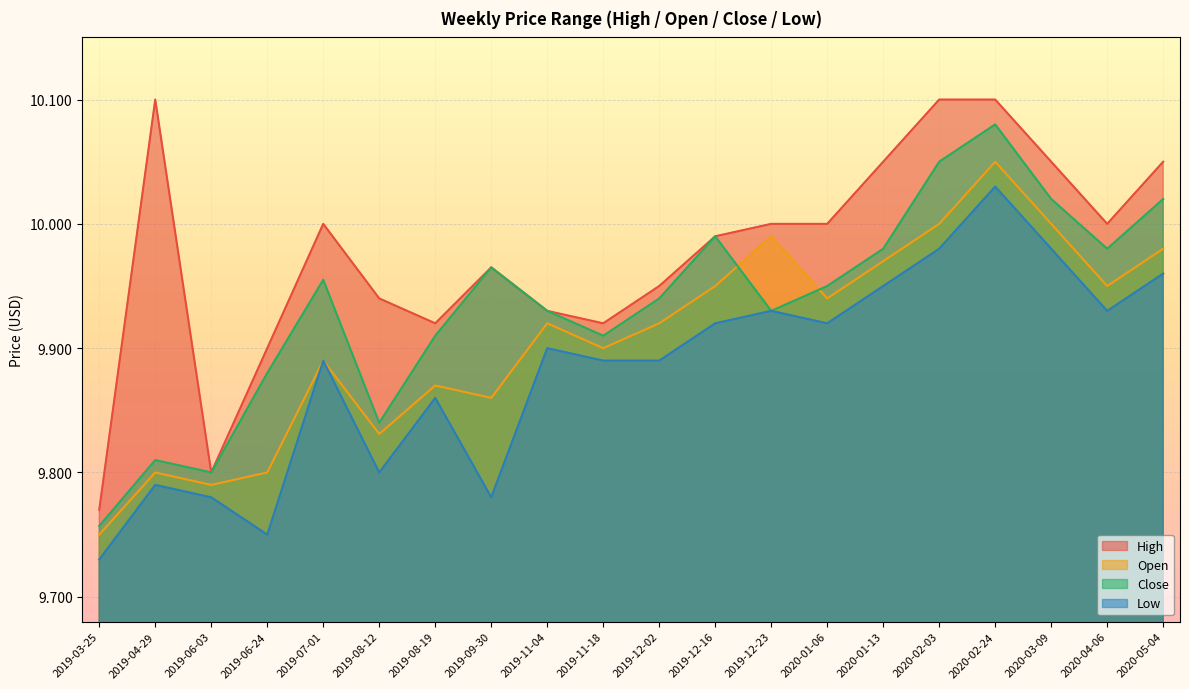

What is the spread (max minus min) of values at 2019-08-12?

0.1